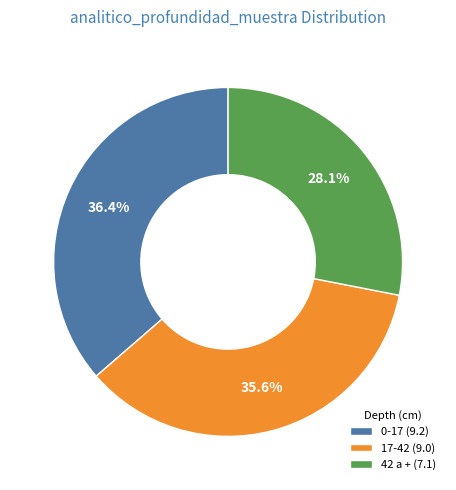

True or false: 42 a + accounts for 38% of the total.

False